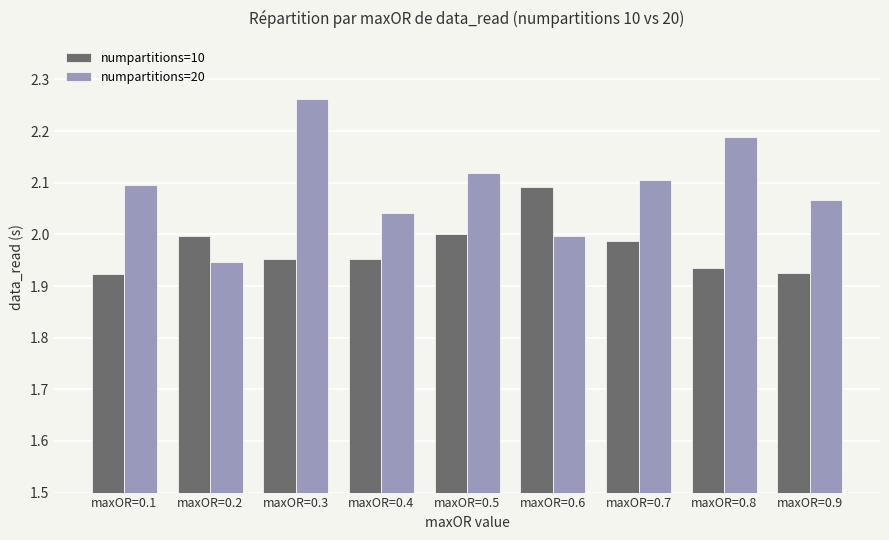

At which label does numpartitions=20 reach its minimum?

maxOR=0.2